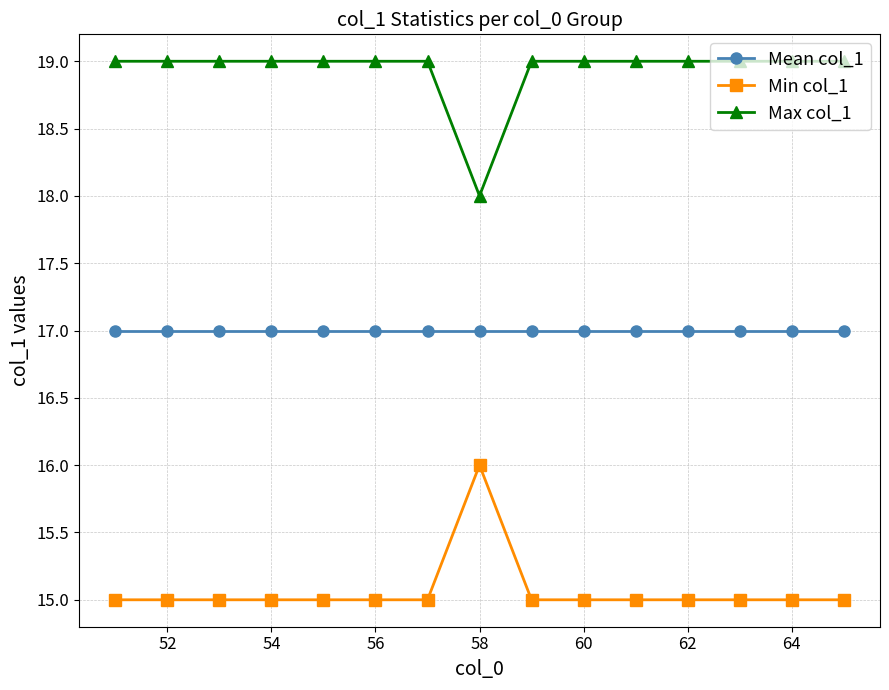

What is the maximum value shown in the chart?

19